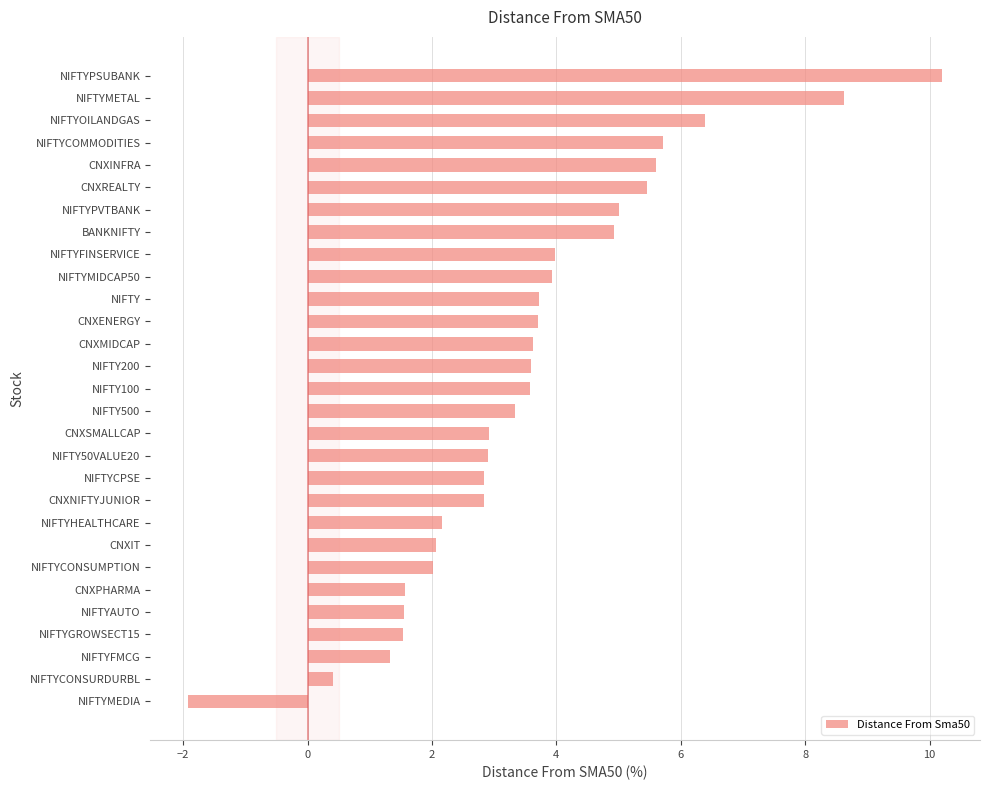

What is the approximate value at CNXREALTY?

5.4